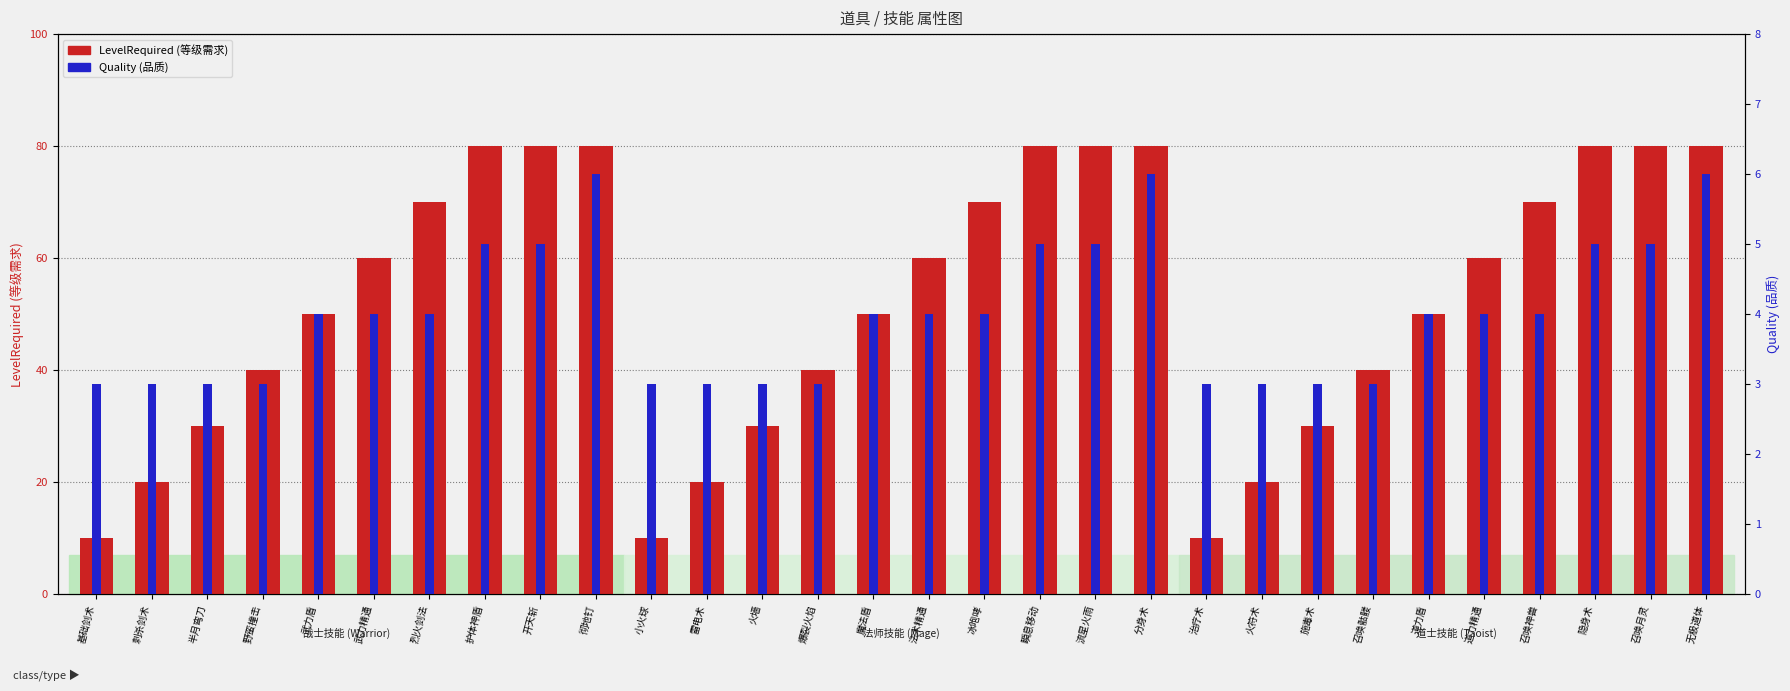

What is the value of the LevelRequired bar at the 18th from the left?

80